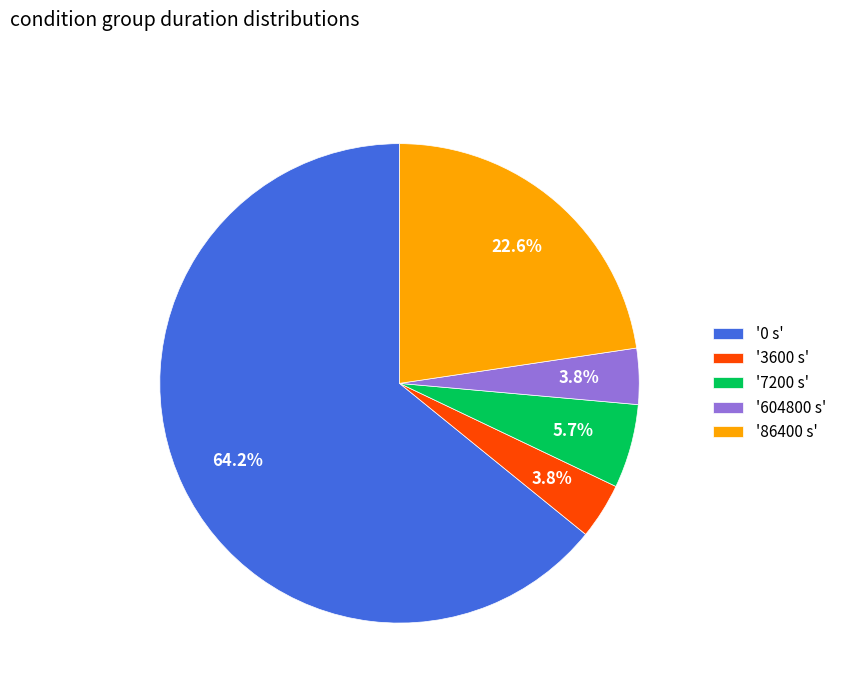

To the nearest percent, what is the average slice percentage?

20%